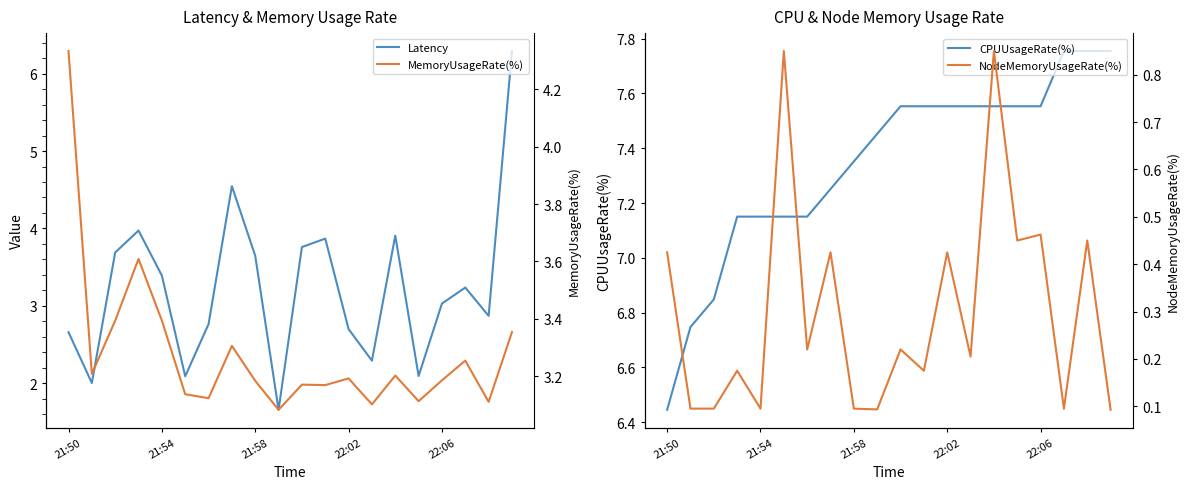

Is it true that CPUUsageRate(%) equals 4.0 at 21:50?

False